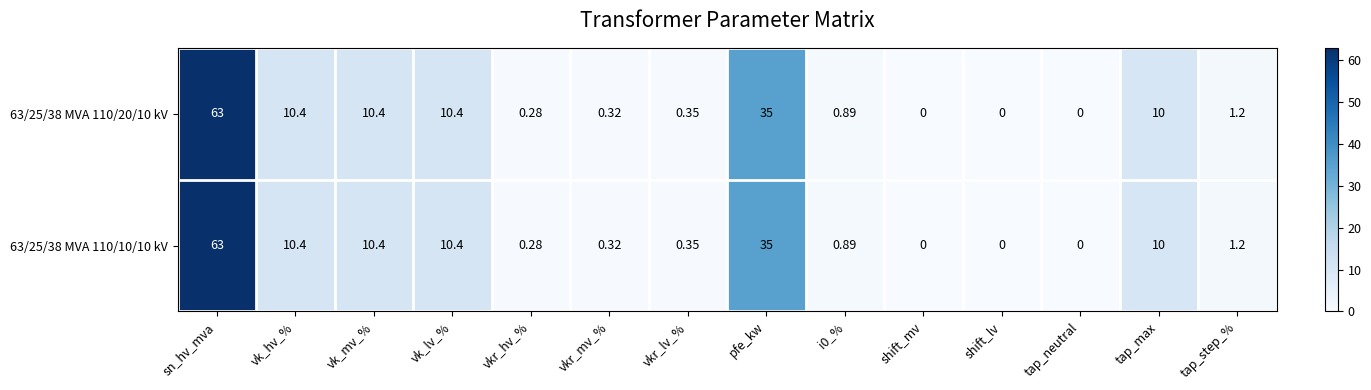

At which category is the sum across all series the highest?

sn_hv_mva